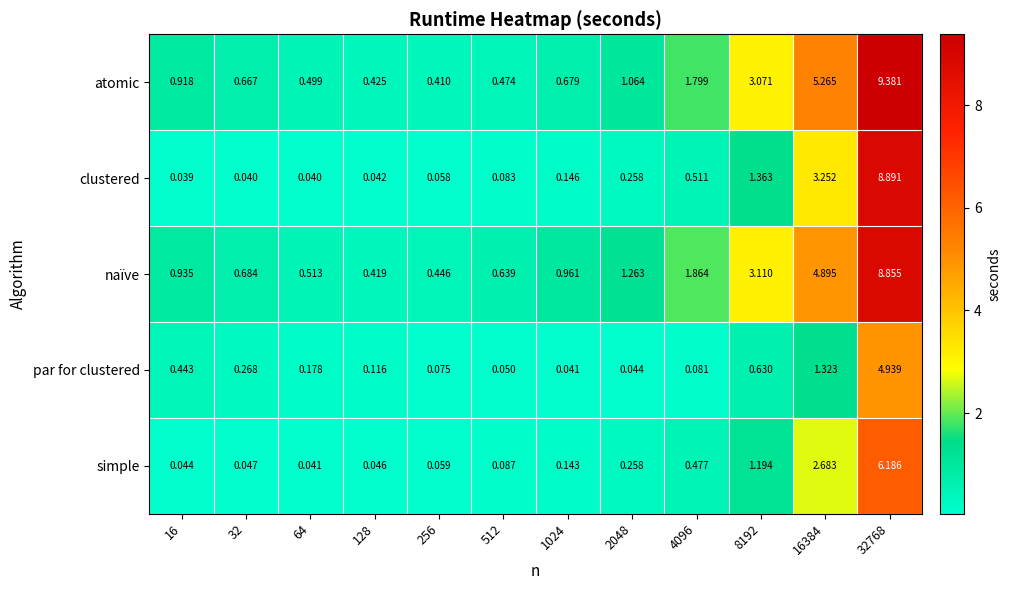

List the series in order of their peak value, highest first.

atomic, clustered, naïve, simple, par for clustered